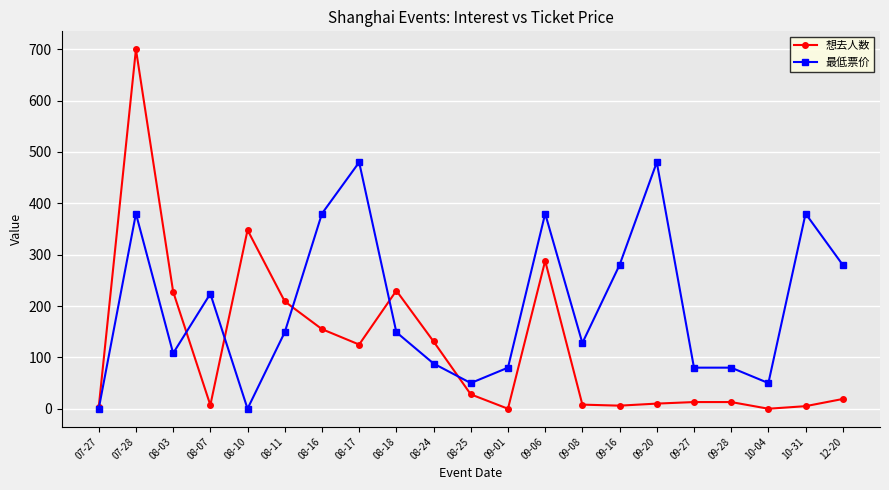

What is the spread (max minus min) of values at 09-08?

120